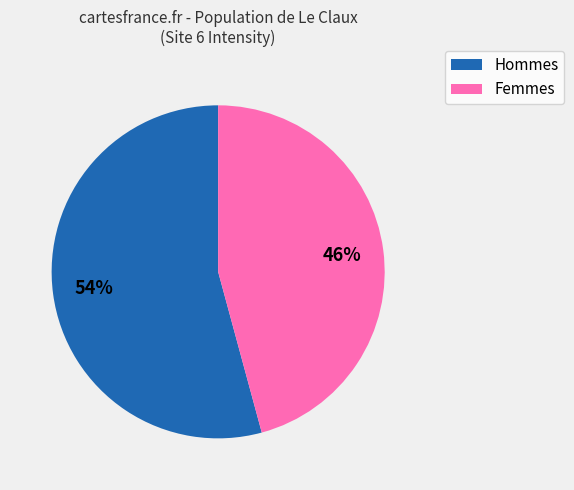

Does any single category account for the majority?

Yes